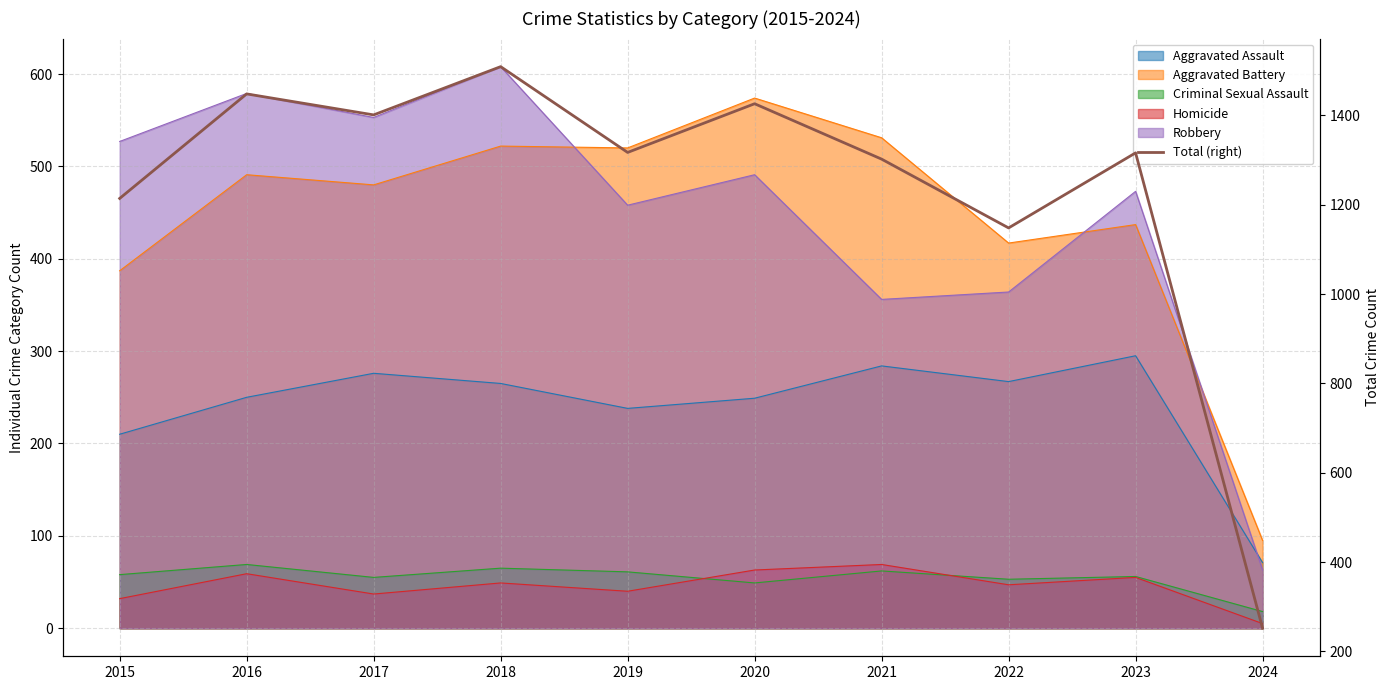

Reading left to right, transcribe all the data shown in this chart.

1214	1448	1401	1509	1317	1426	1302	1148	1316	252